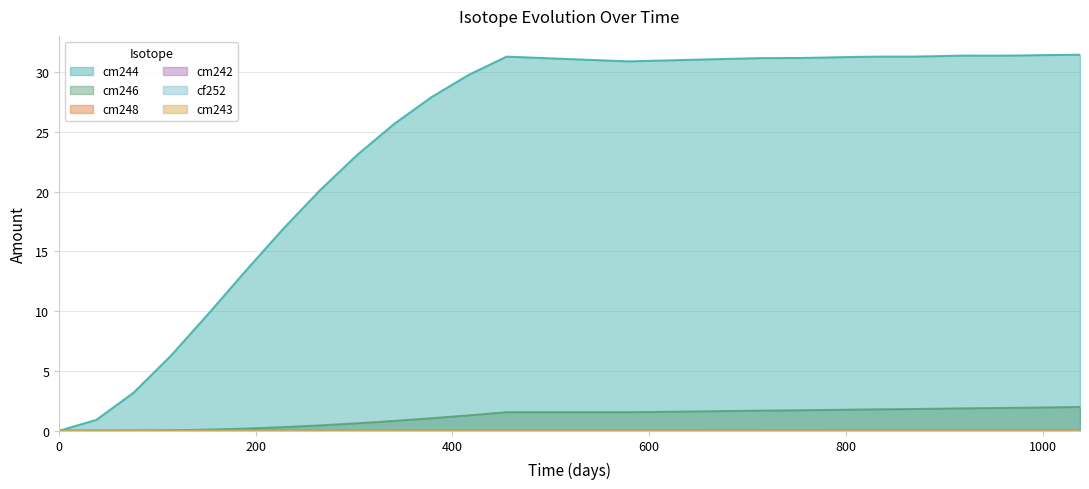

True or false: cf252 and cm246 cross at least once.

False